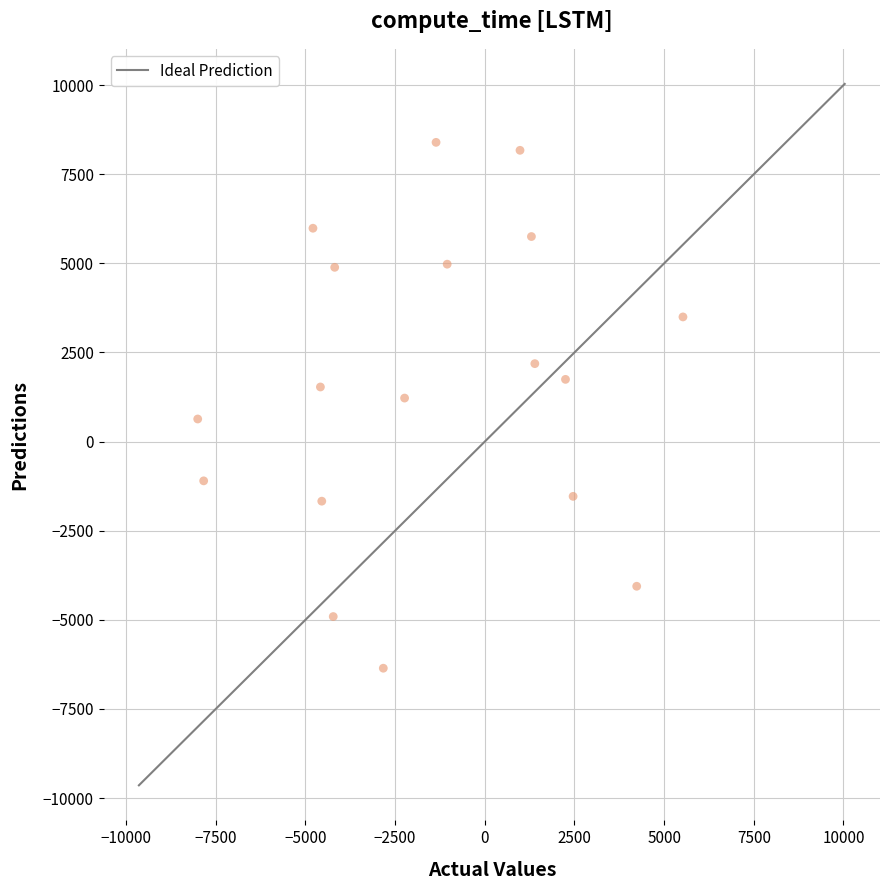

What is the range of Y values (max minus min)?

14753.2